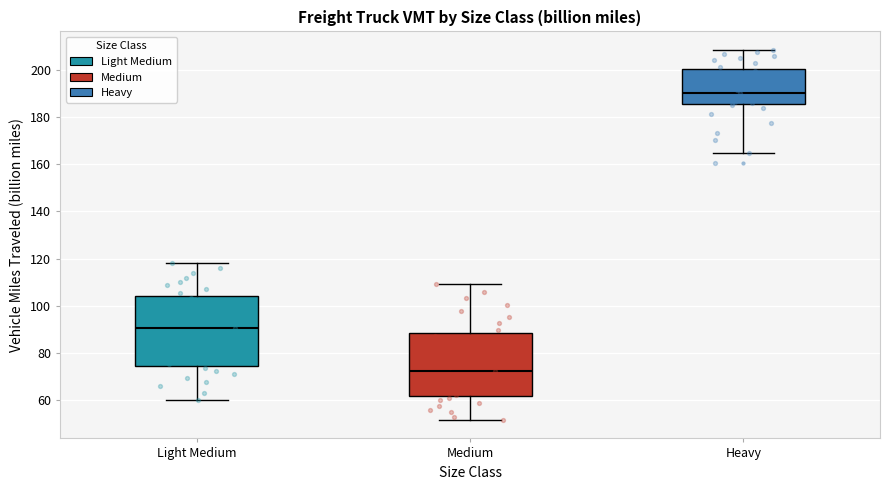

Reading left to right, read every box against the y-axis: the position of its median line, the range the box covers, and the ends of its whiskers. The values are not printed on the chart, so give them approximately, as read against the axis.

Light Medium: median 90, box 74 to 104, whiskers 60 to 118
Medium: median 72, box 62 to 88, whiskers 52 to 110
Heavy: median 190, box 186 to 200, whiskers 164 to 208